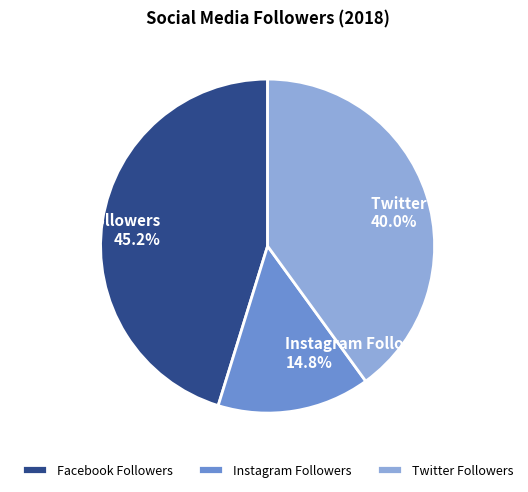

Is the sum of Facebook Followers and Instagram Followers greater than half?

Yes